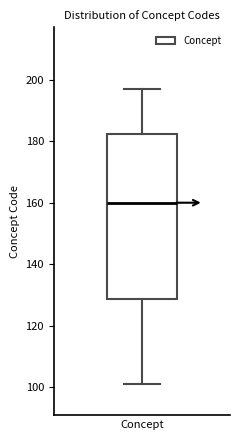

Read this box plot against the y-axis: the position of the median line, the range covered by the box, and the ends of both whiskers. The values are not printed on the chart, so give them approximately, as read against the axis.

median 160, box 128 to 182, whiskers 102 to 198